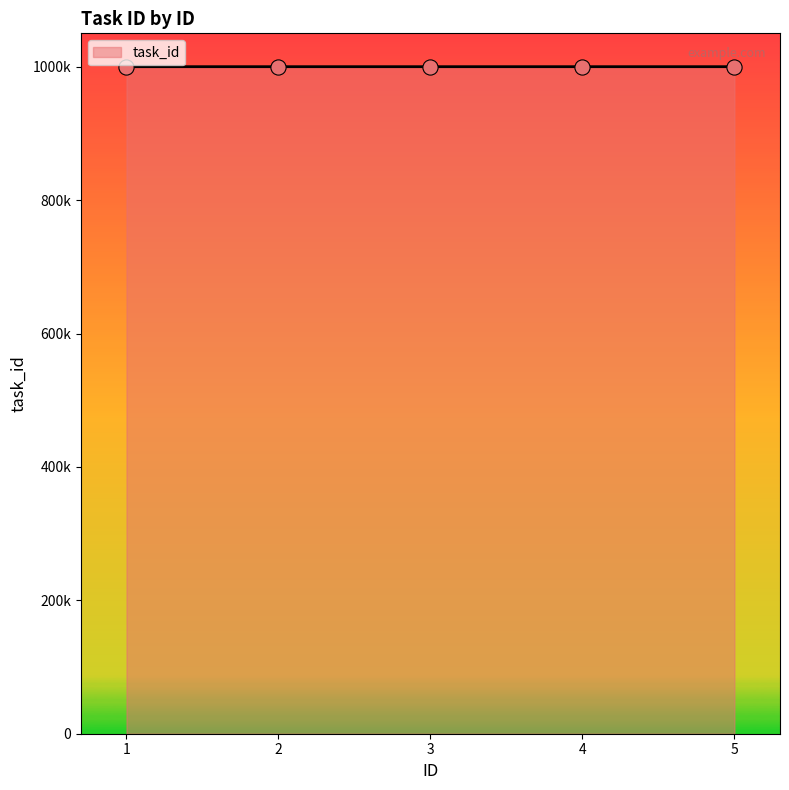

What is the change in value from 1 to 2?

+1